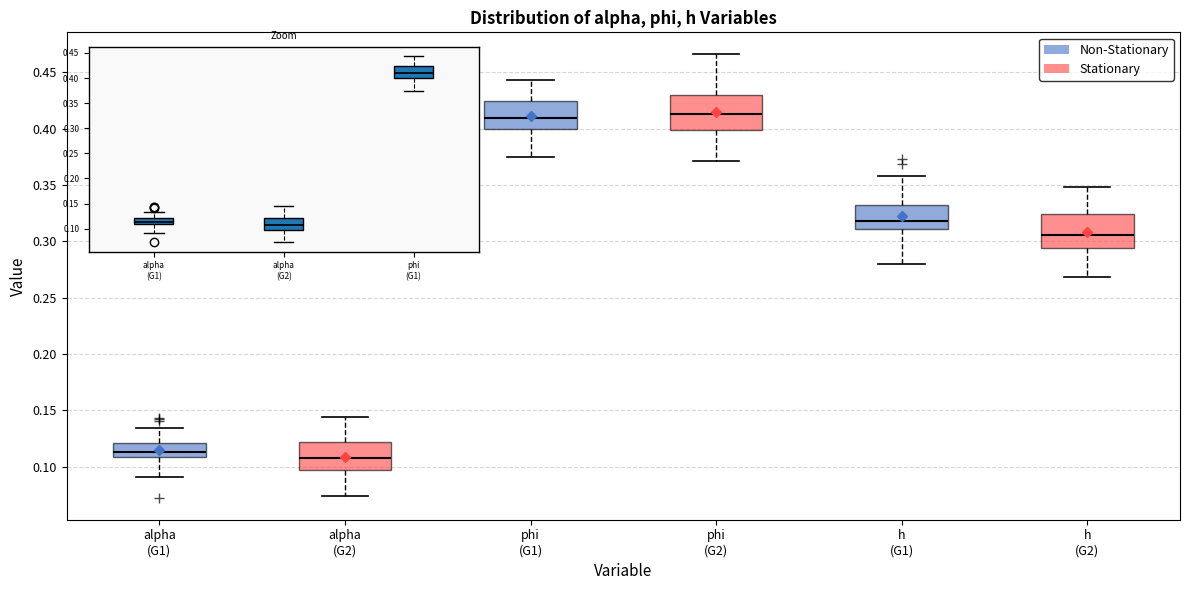

Reading left to right, transcribe this box plot: for each box, give where its median line is, the range the box spans, and where its two whiskers end, as read against the y-axis. The values are not printed on the chart, so give them approximately, as read against the axis.

alpha (G1): median 0.115, box 0.110 to 0.120, whiskers 0.090 to 0.135
alpha (G2): median 0.110, box 0.095 to 0.120, whiskers 0.075 to 0.145
phi (G1): median 0.410, box 0.400 to 0.425, whiskers 0.375 to 0.445
phi (G2): median 0.415, box 0.400 to 0.430, whiskers 0.370 to 0.465
h (G1): median 0.320, box 0.310 to 0.330, whiskers 0.280 to 0.360
h (G2): median 0.305, box 0.295 to 0.325, whiskers 0.270 to 0.350